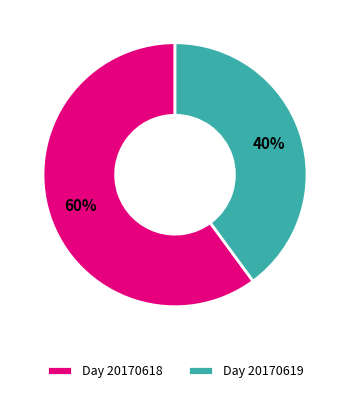

How many segments does this pie chart have?

2